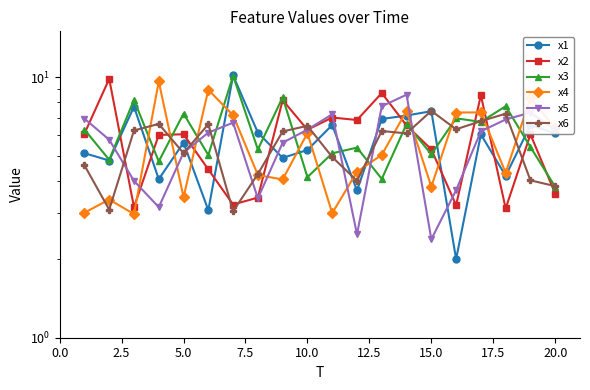

What is the minimum value for x1?

2.0